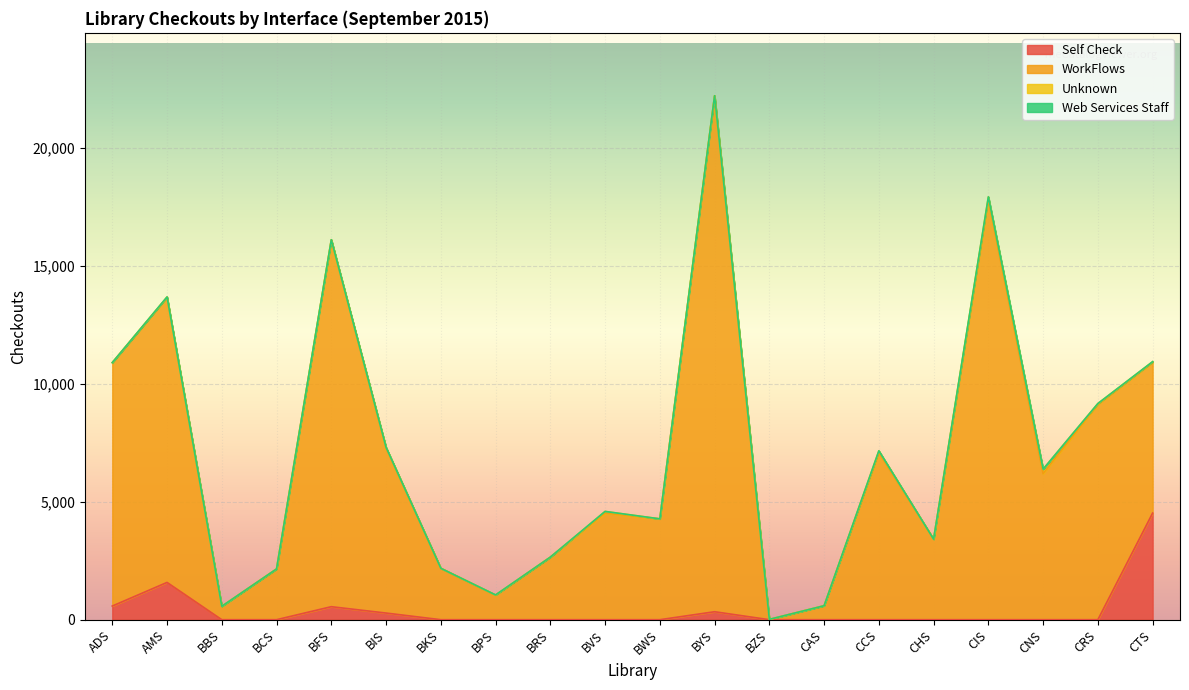

The Self Check series shows 0 at BVS. True or false?

True